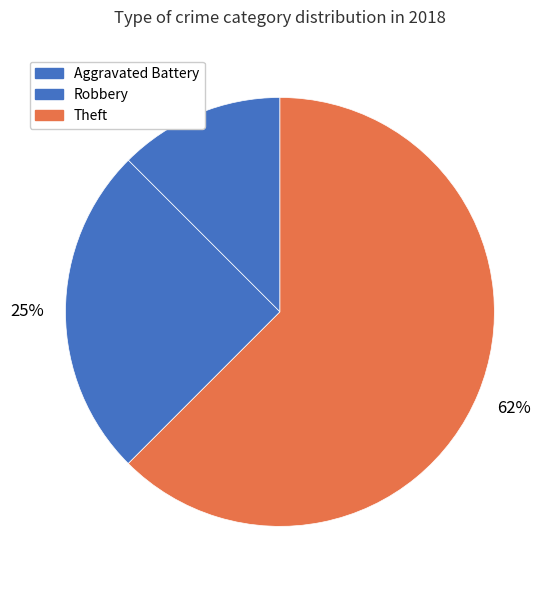

Is there any slice that represents more than half of the pie?

Yes